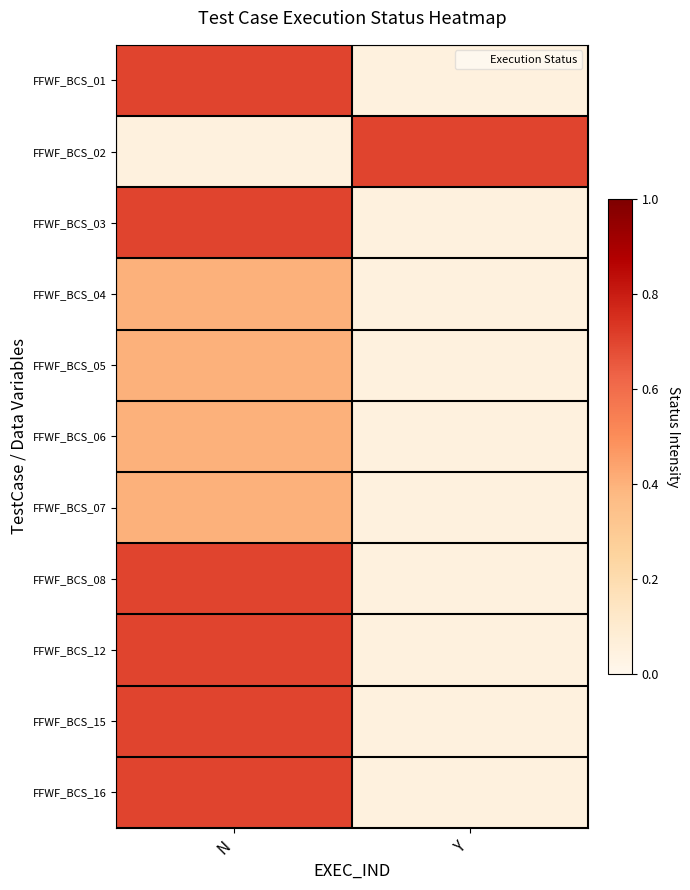

Which series has the largest range (max minus min)?

FFWF_BCS_01